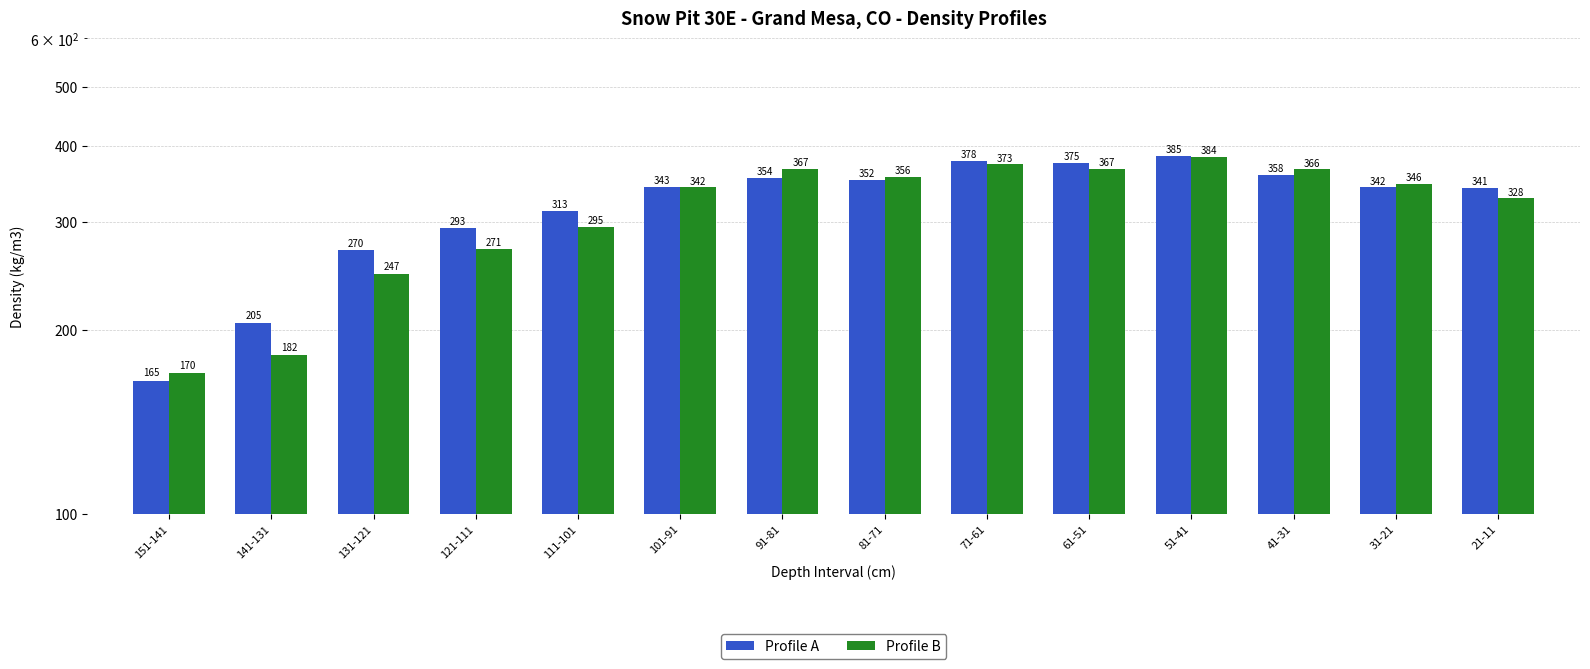

How many data points in Profile A are less than 343?

7